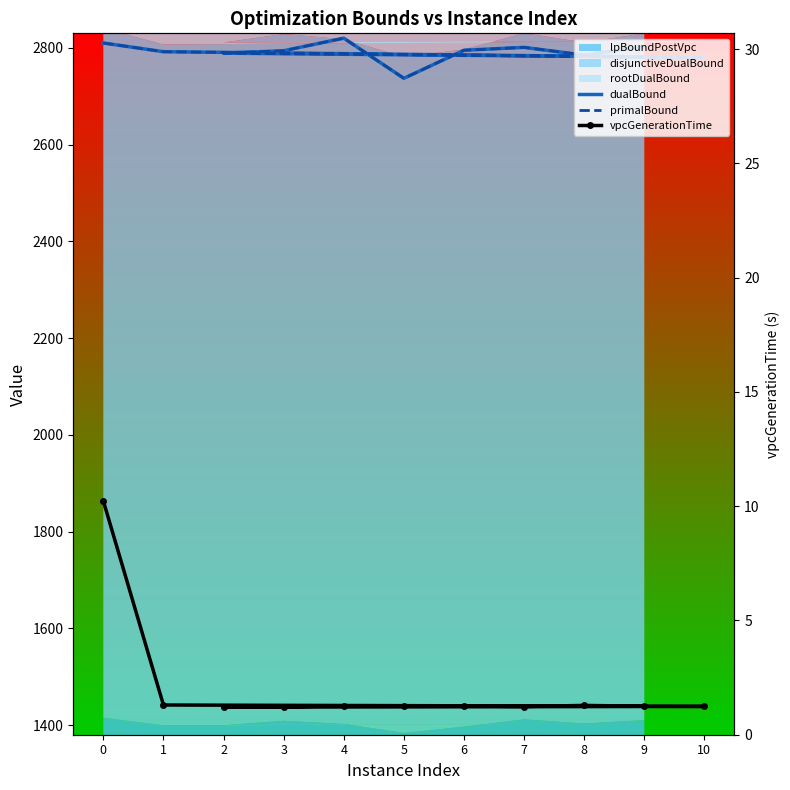

What is the difference between the primalBound values at 4 and 9?

17.0